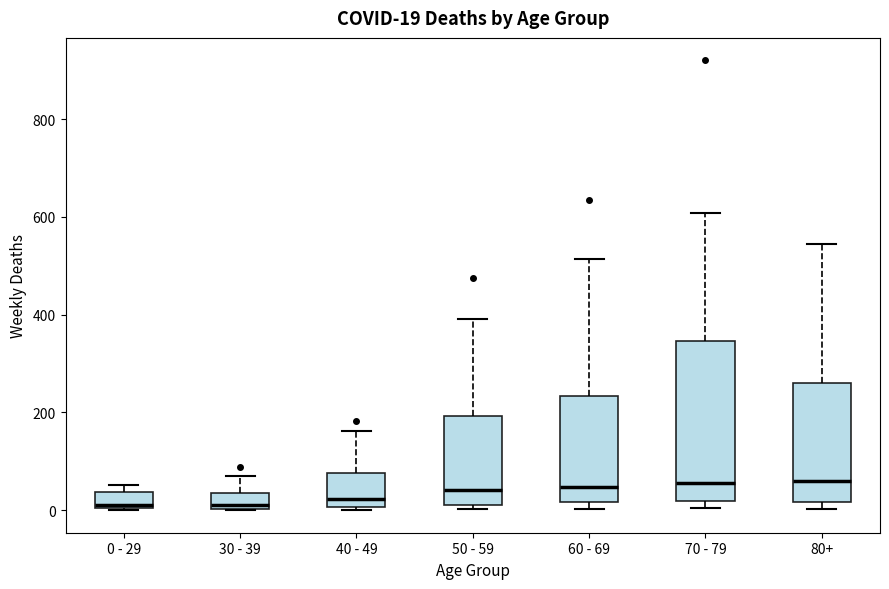

Which box is the tallest, from its lower edge to its upper edge?

70 - 79